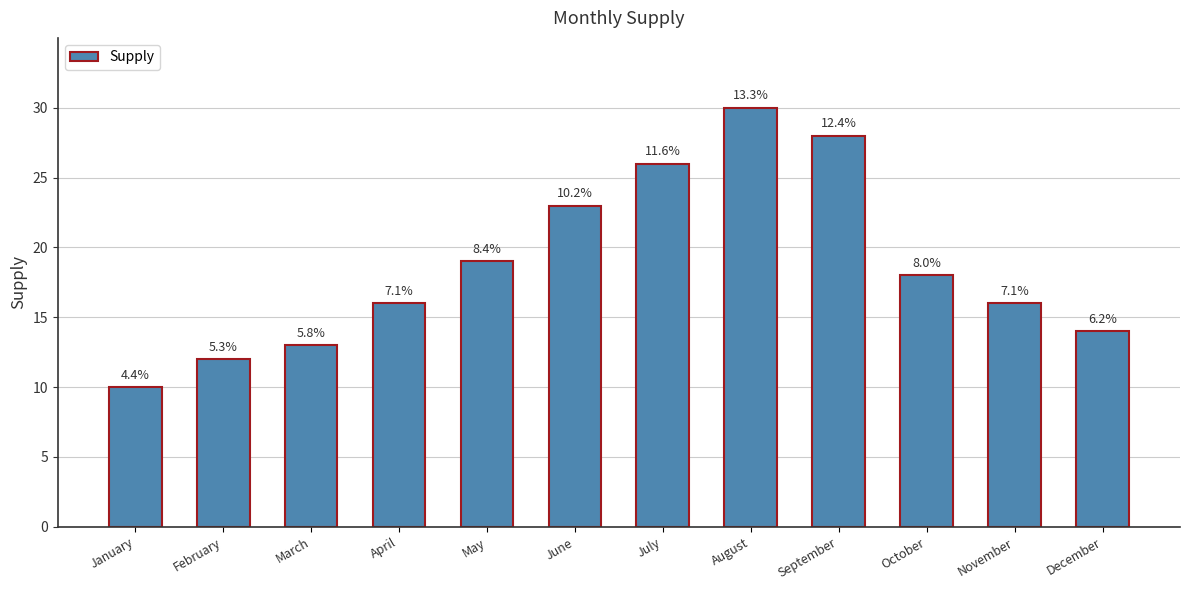

Does the chart contain any negative values?

No